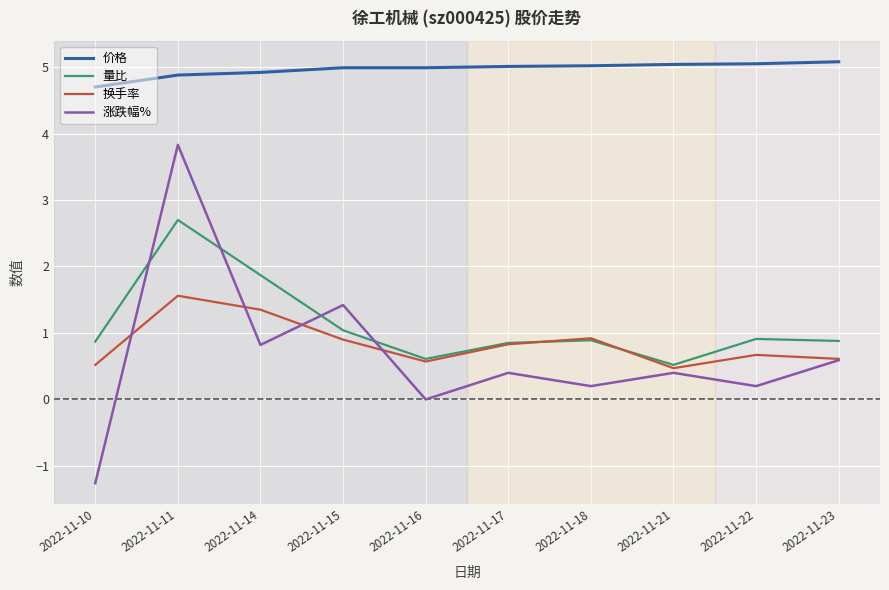

What is the difference between the highest and lowest values at 2022-11-14?

4.1